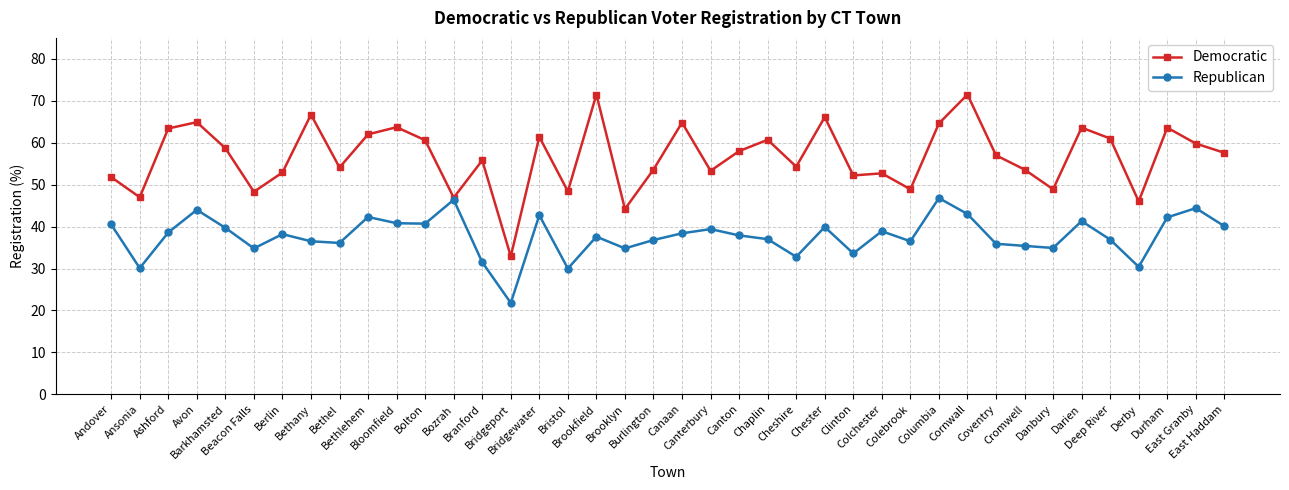

What is the sum of all Democratic values?

2267.0